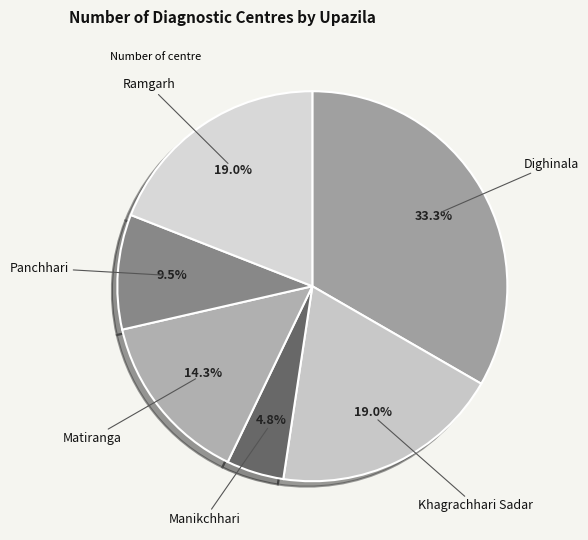

What is the largest slice in the pie chart?

Dighinala